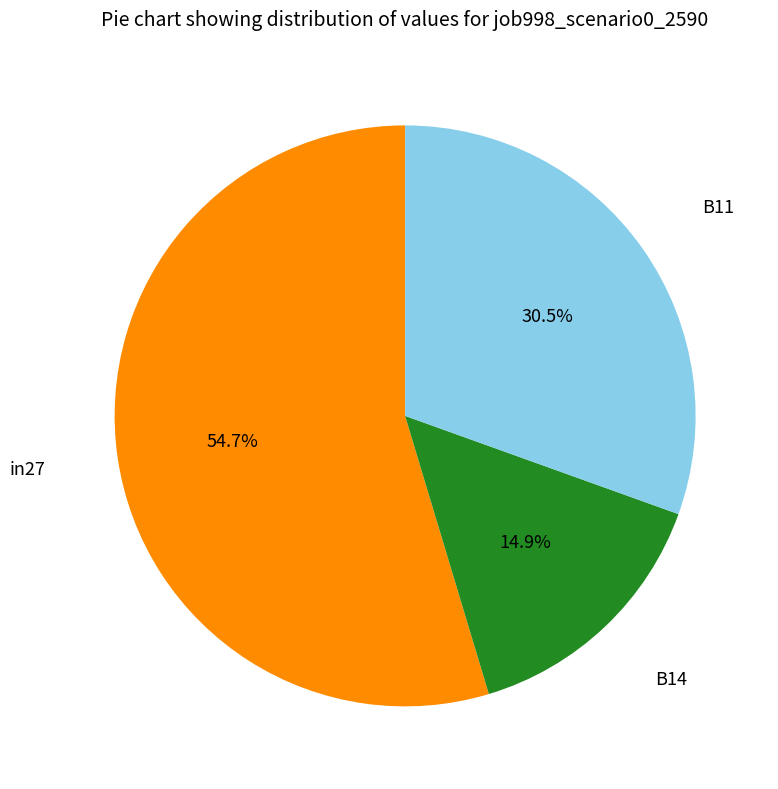

Does any single category account for the majority?

Yes